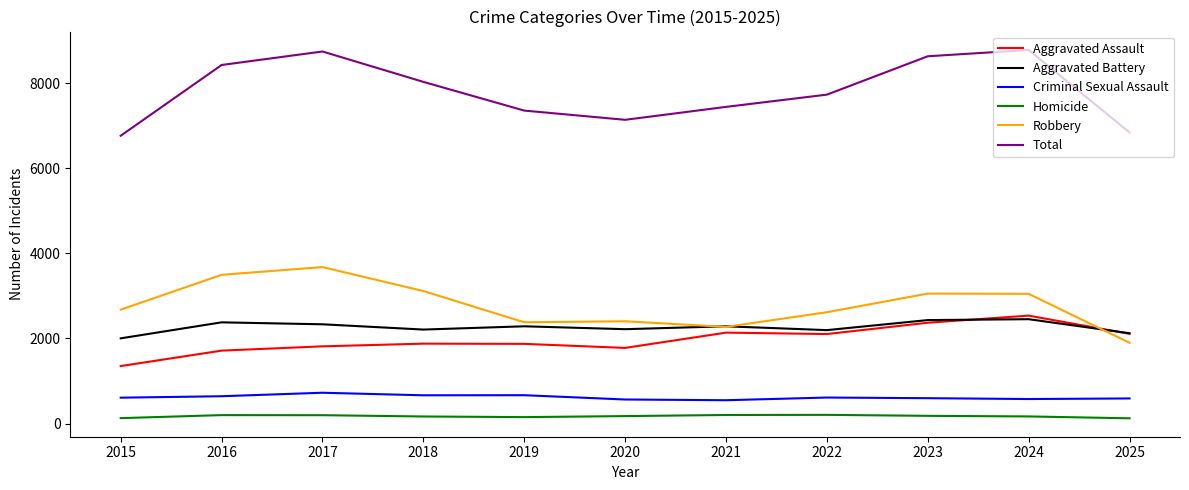

What is the average value of the Total series?

7810